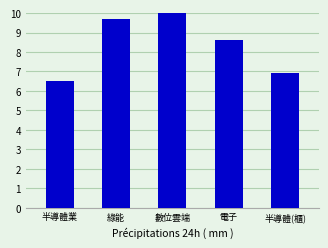

At which label does the data first exceed 8?

綠能